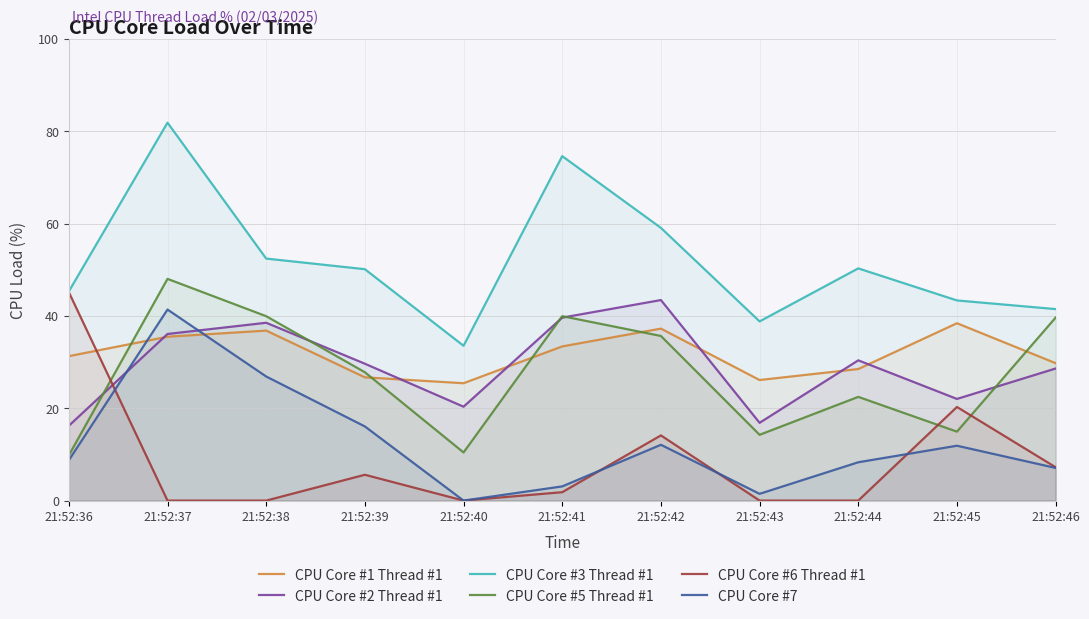

What is the difference between the maximum and minimum values in the CPU Core #3 Thread #1 series?

48.3